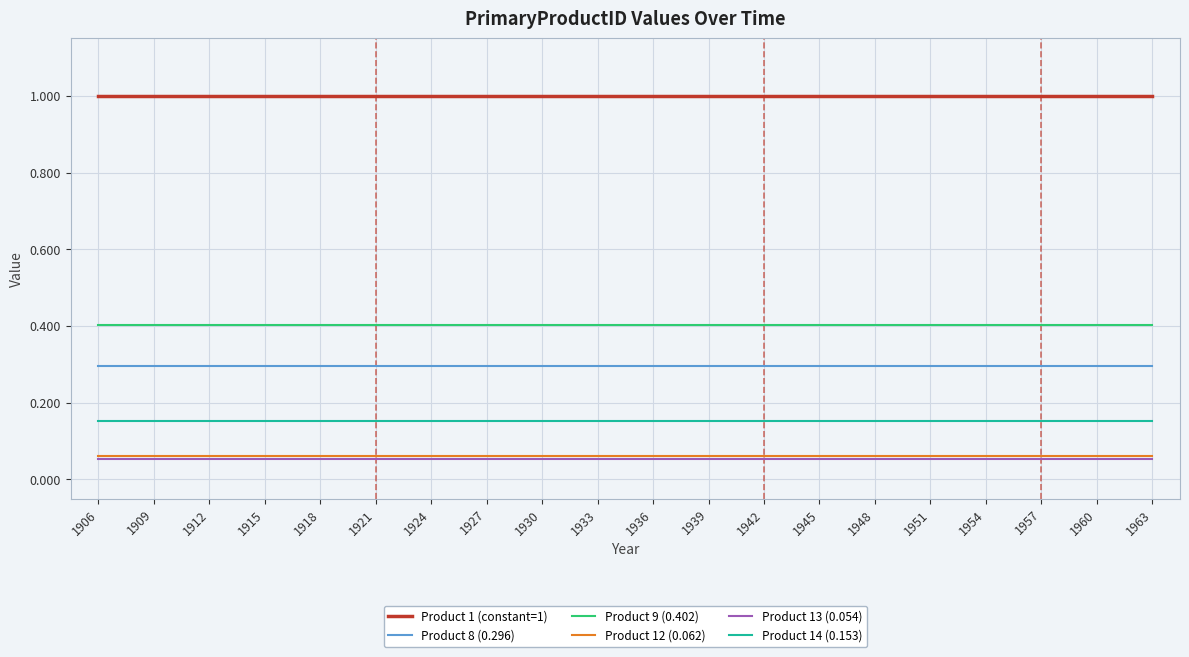

Is it true that Product 1 (constant=1) equals 1.0 at 1921?

True